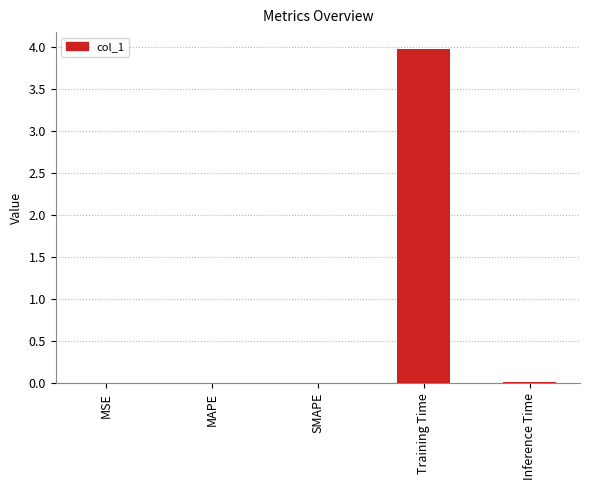

What is the sum of all values?

4.0